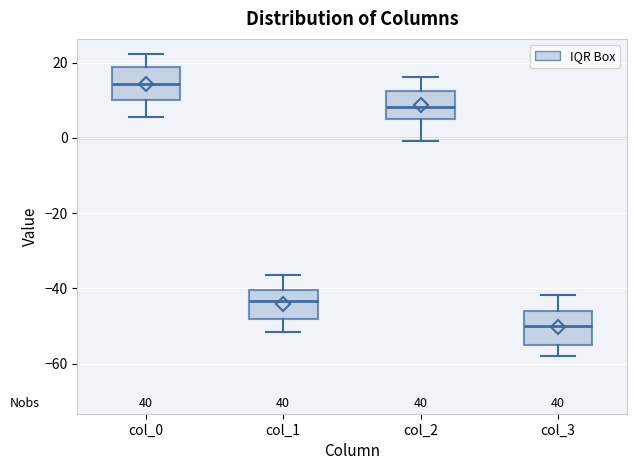

Reading left to right, transcribe this box plot: for each box, give where its median line is, the range the box spans, and where its two whiskers end, as read against the y-axis. The values are not printed on the chart, so give them approximately, as read against the axis.

col_0: median 14, box 10 to 18, whiskers 6 to 22
col_1: median -44, box -48 to -40, whiskers -52 to -36
col_2: median 8, box 6 to 12, whiskers 0 to 16
col_3: median -50, box -54 to -46, whiskers -58 to -42